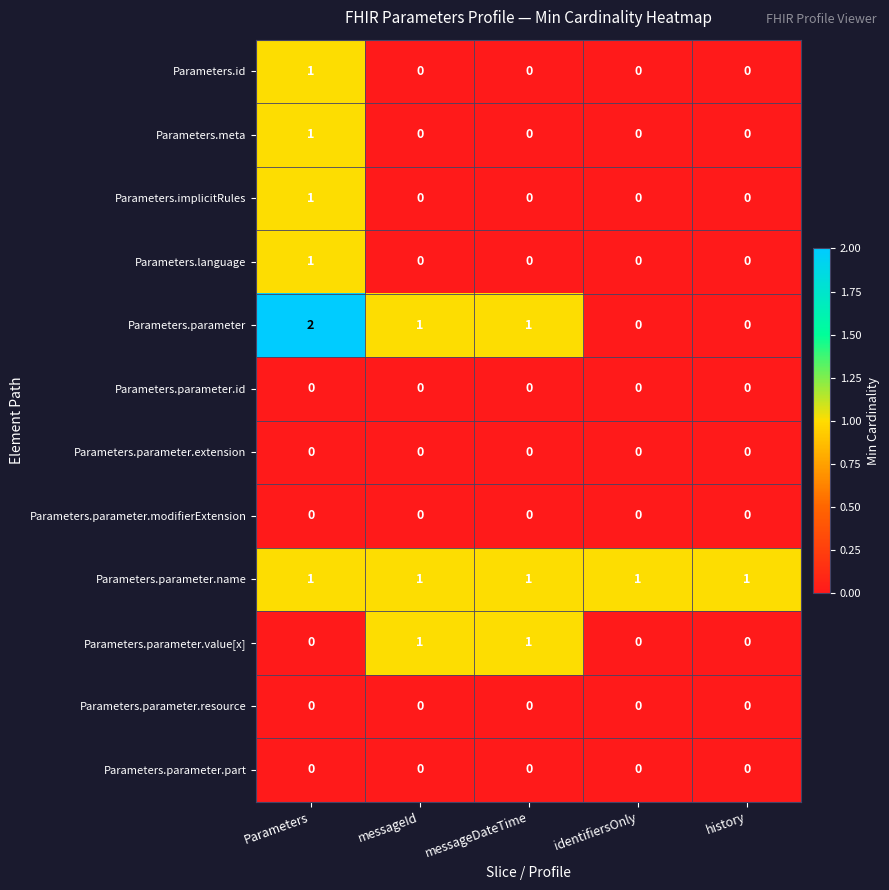

At which category does the chart reach its peak across all series?

Parameters